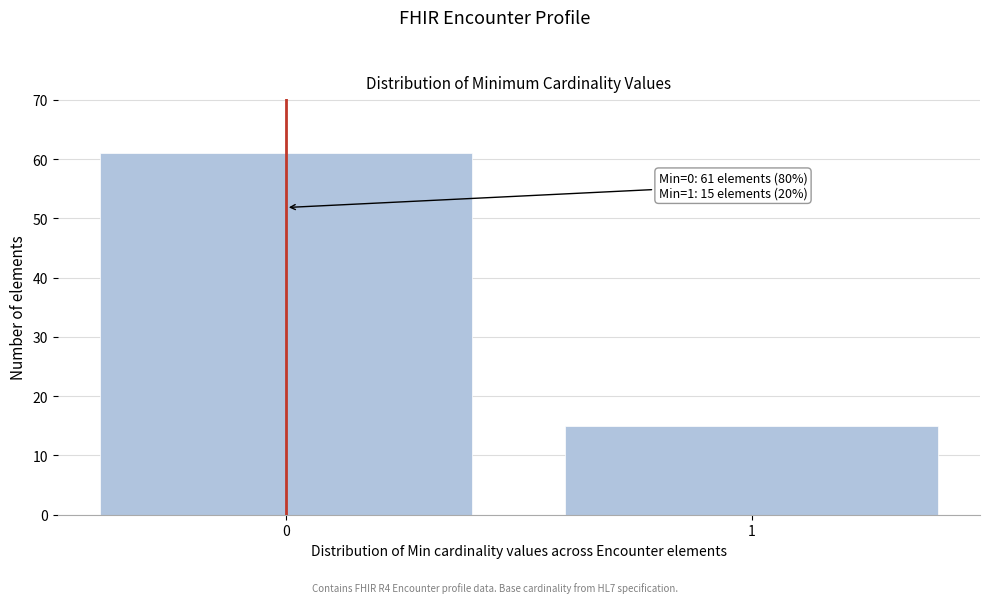

Reading left to right, what are all the values shown in this chart?

61	15